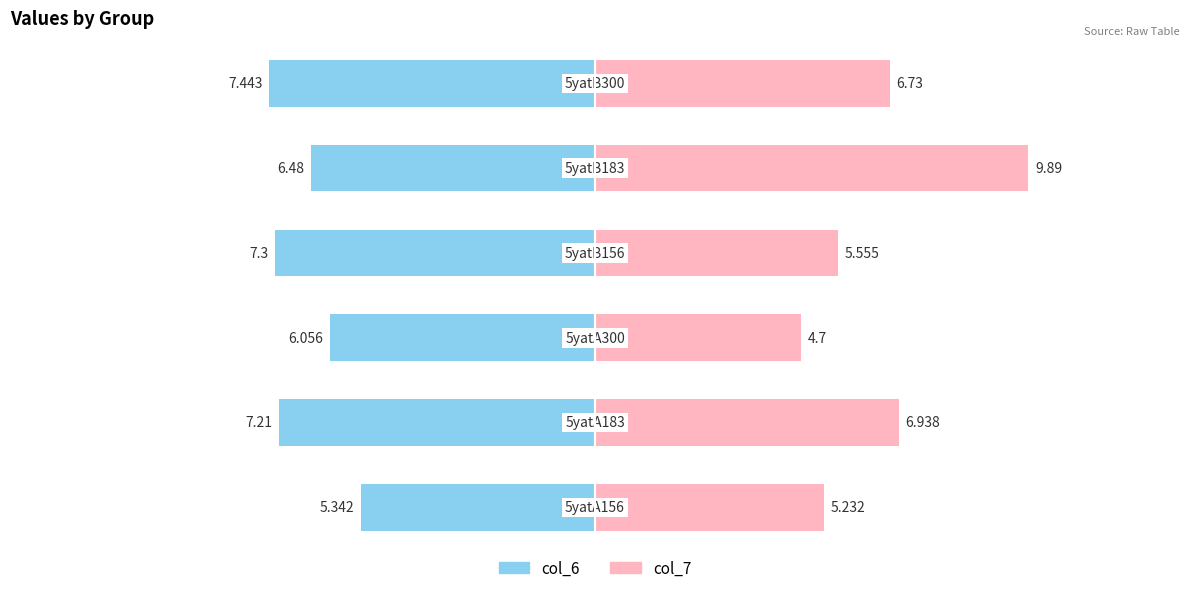

Reading right to left, what are all the values shown in this chart?

col_6: -7.4	-6.5	-7.3	-6.1	-7.2	-5.3
col_7: 6.7	9.9	5.6	4.7	6.9	5.2